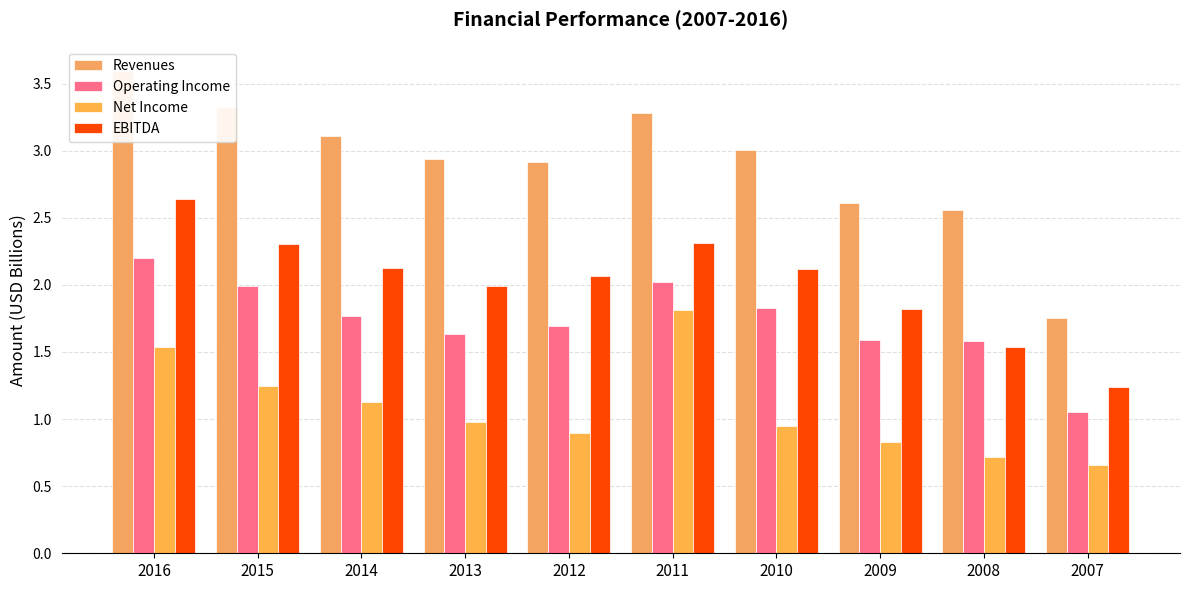

The value of Net Income at 2016 is 1.5. True or false?

True